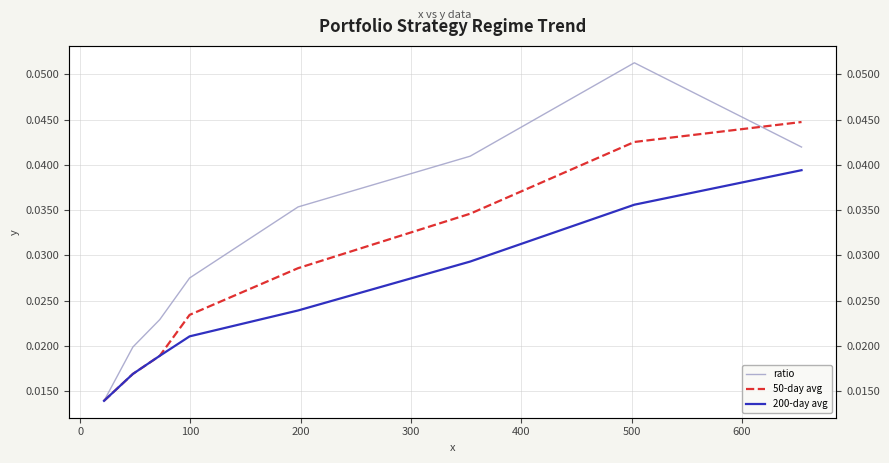

How many series are shown in this chart?

3